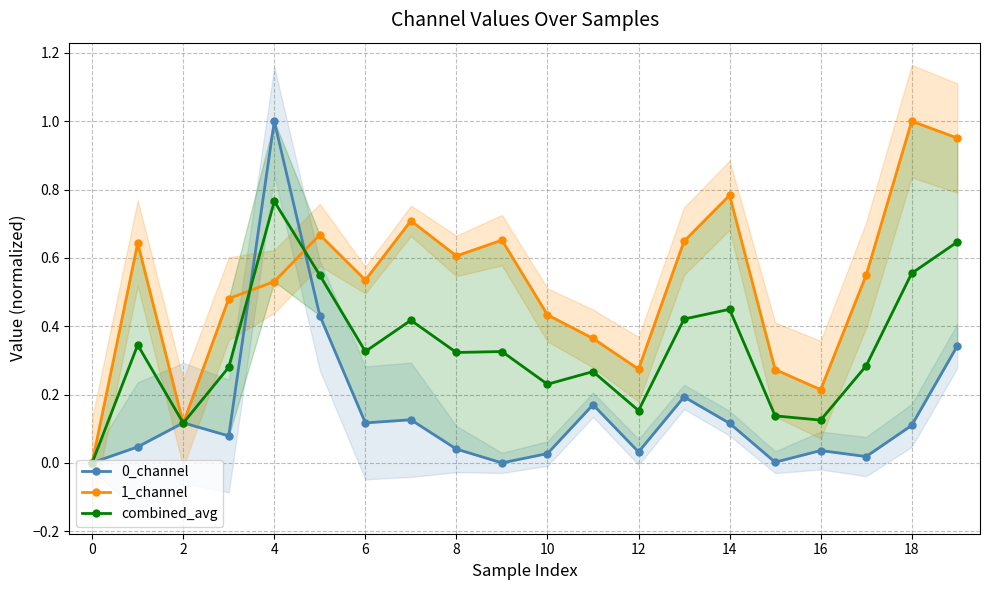

Reading left to right, transcribe all the data shown in this chart.

0_channel: 0.0	0.0	0.1	0.1	1.0	0.4	0.1	0.1	0.0	0.0	0.0	0.2	0.0	0.2	0.1	0.0	0.0	0.0	0.1	0.3
1_channel: 0.0	0.6	0.1	0.5	0.5	0.7	0.5	0.7	0.6	0.7	0.4	0.4	0.3	0.6	0.8	0.3	0.2	0.5	1.0	1.0
combined_avg: 0.0	0.3	0.1	0.3	0.8	0.5	0.3	0.4	0.3	0.3	0.2	0.3	0.2	0.4	0.4	0.1	0.1	0.3	0.6	0.6